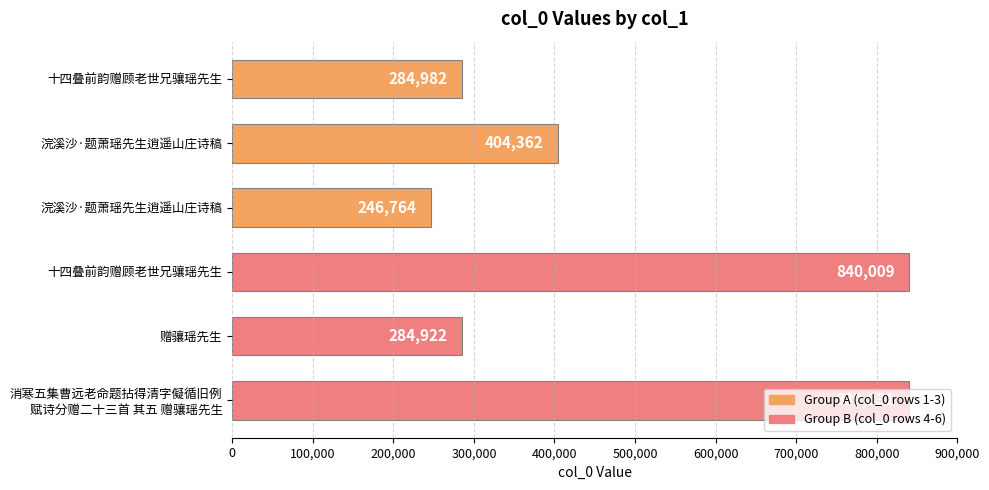

Does the chart contain any negative values?

No